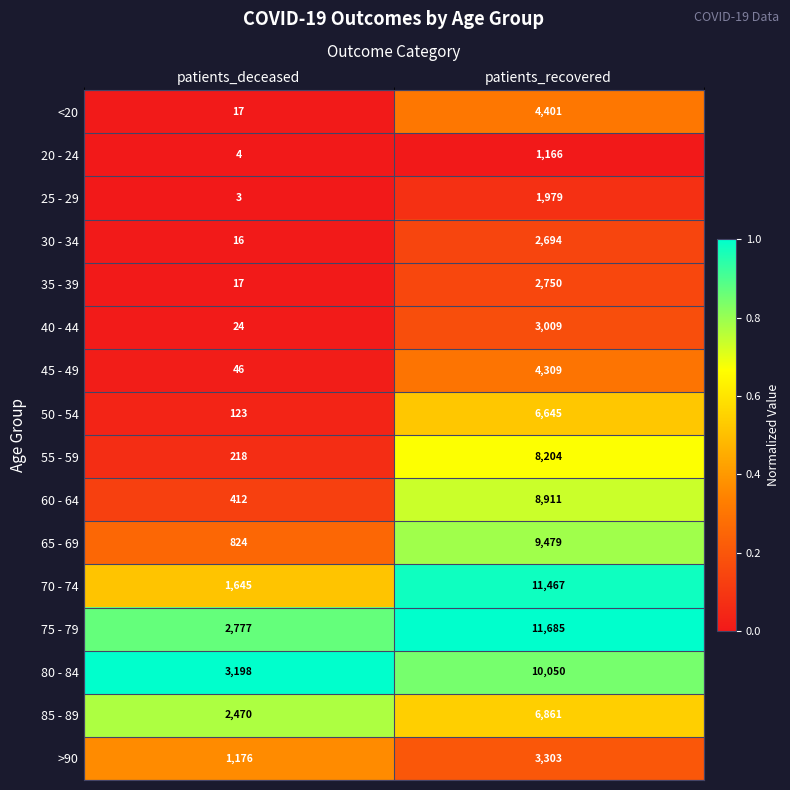

At which category is the sum across all series the highest?

patients_recovered